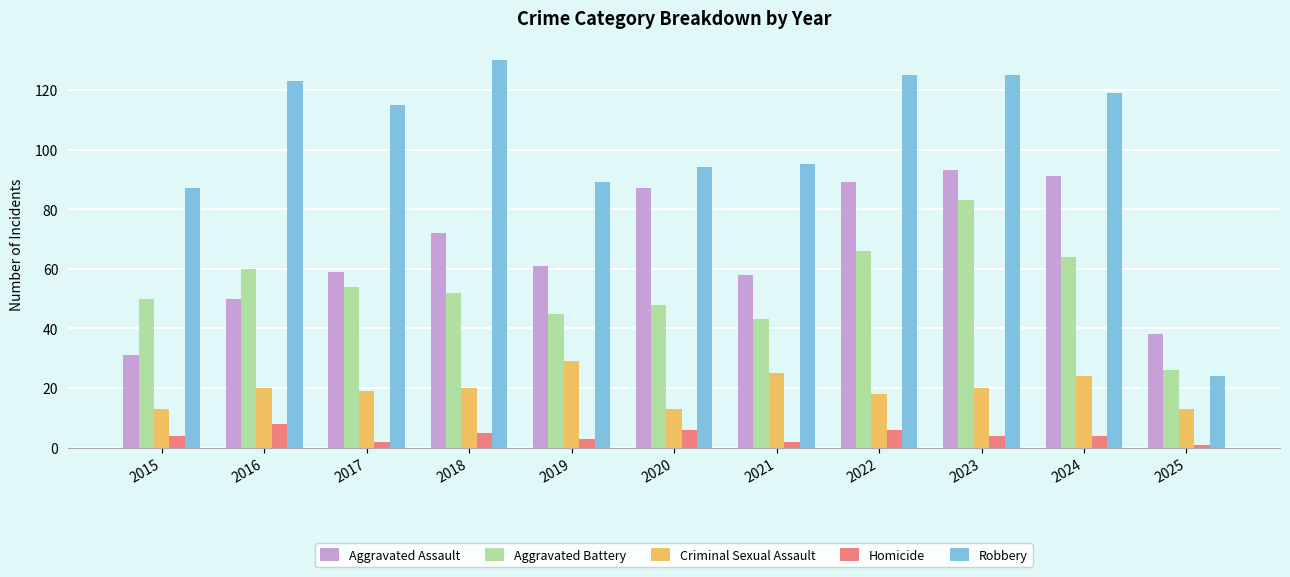

Which series has the largest range (max minus min)?

Robbery